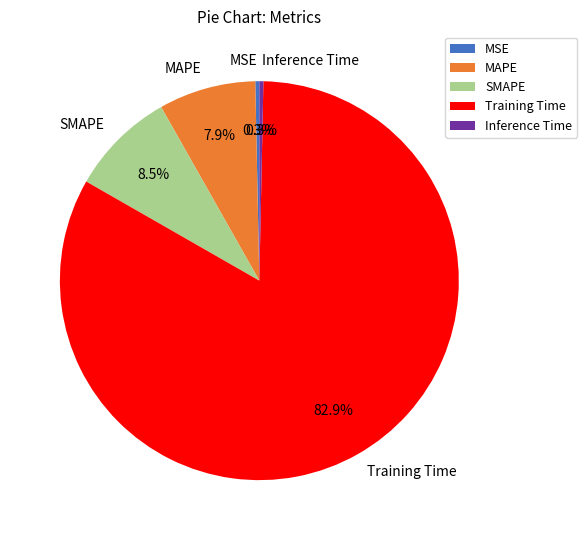

Which has a higher value, Training Time or MSE?

Training Time